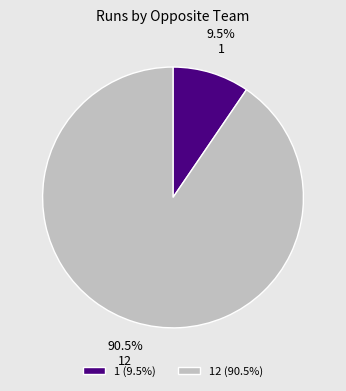

What percentage is NOT represented by 1?

90.5%